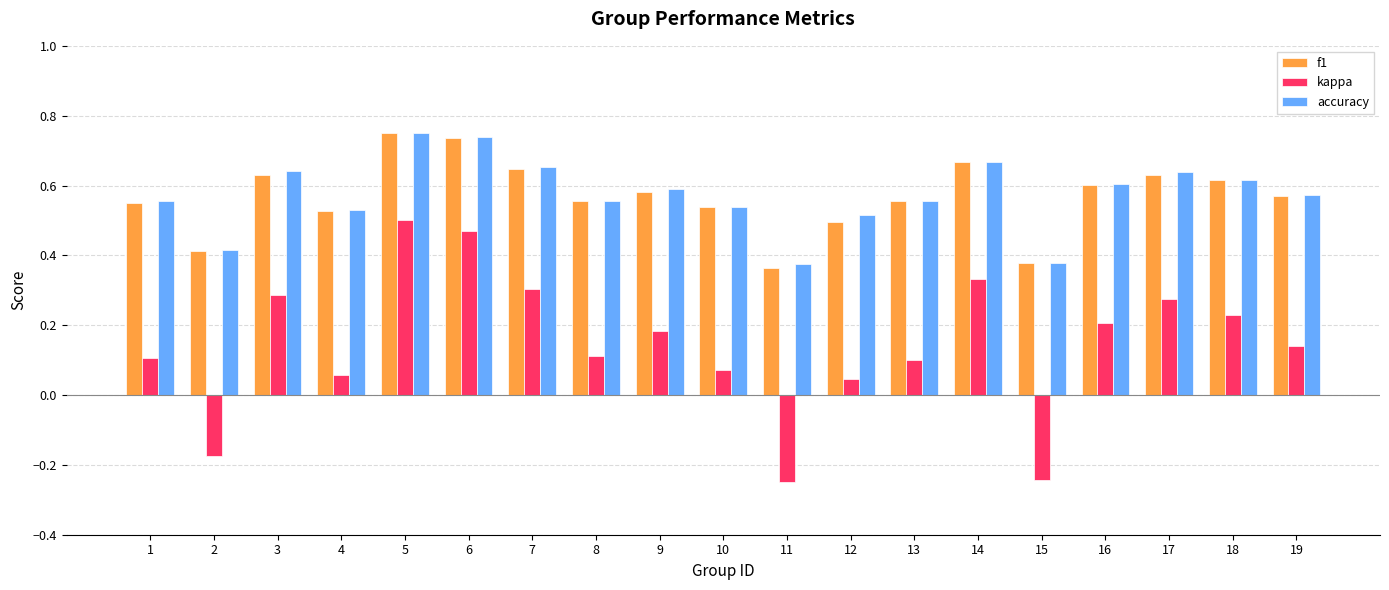

Count the number of data series in this chart.

3